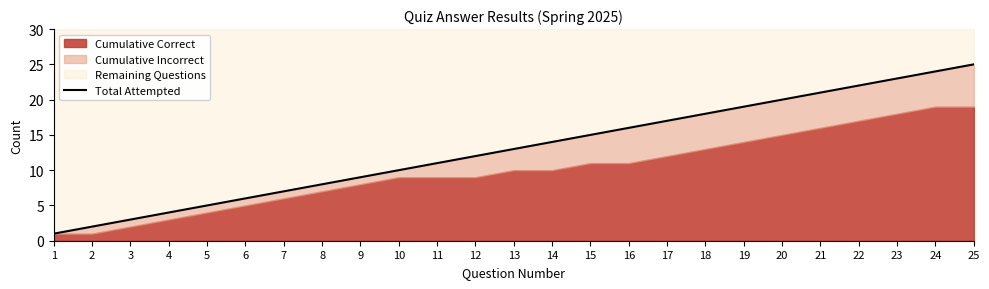

What is the approximate value at 24?

24